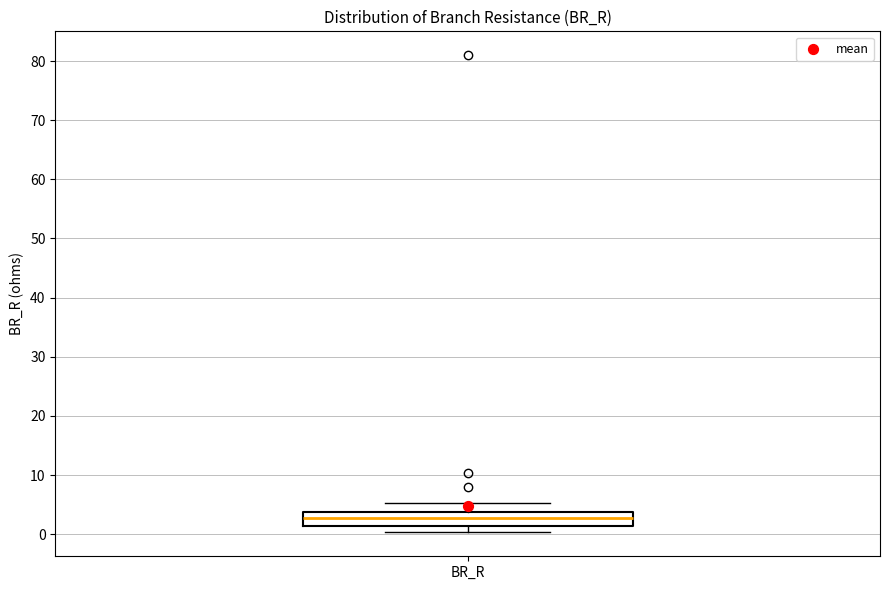

Where does the upper whisker of the box for BR_R end on the y-axis? The values are not printed on the chart, so give them approximately, as read against the axis.

5